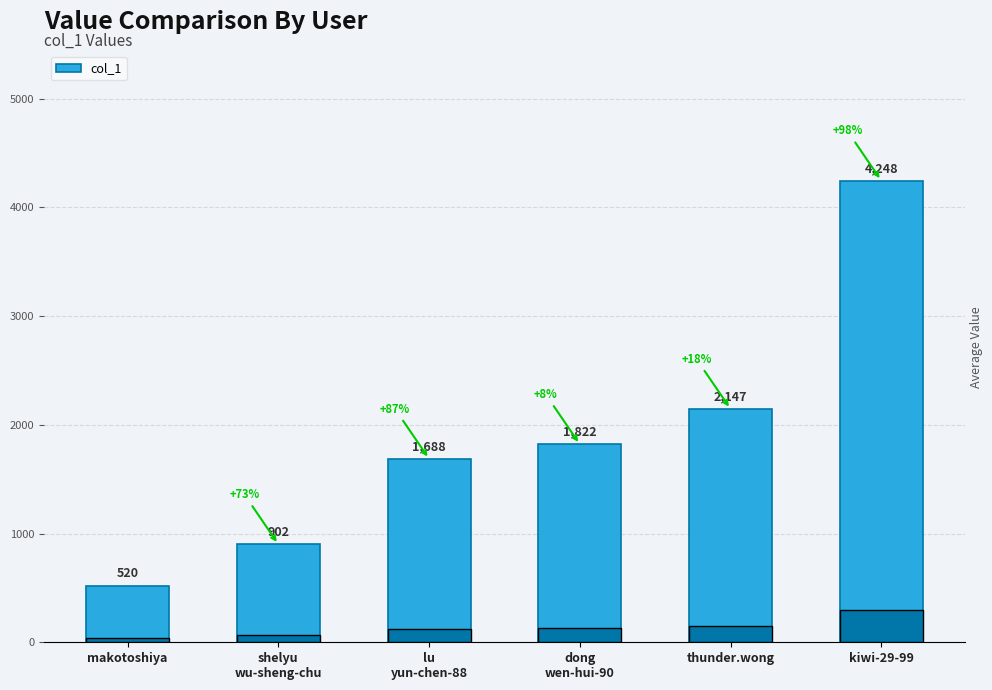

What is the difference between the maximum and minimum values?

3728